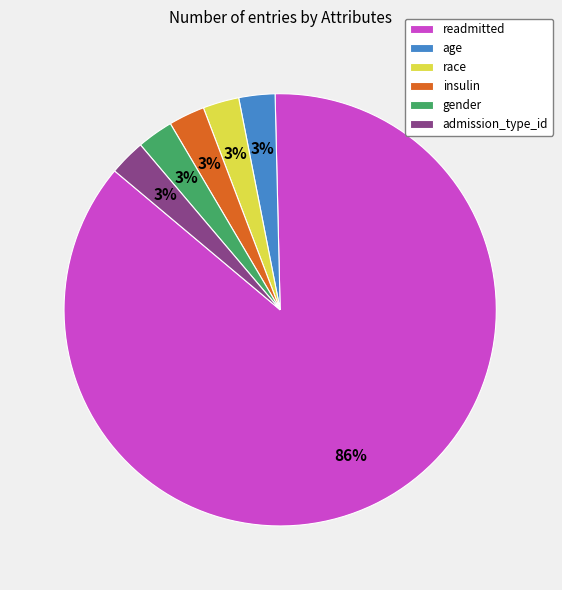

What percentage is the admission_type_id slice, to the nearest percent?

3%